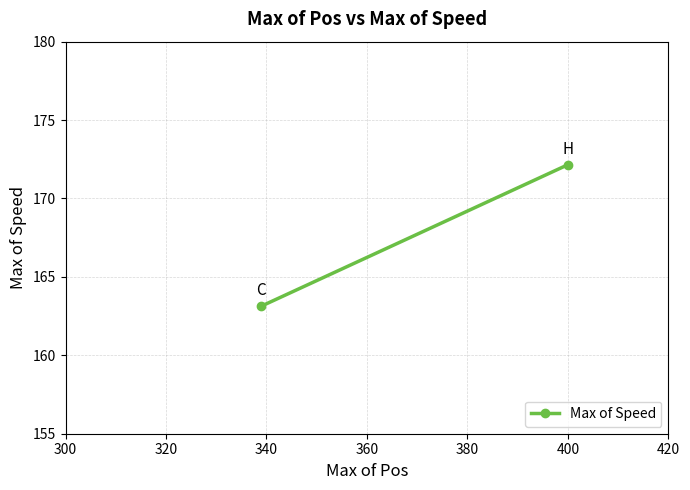

What is the minimum value shown in the chart?

163.1